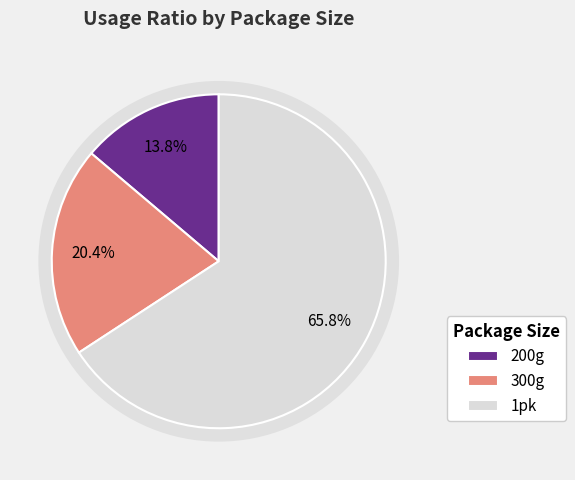

Combined, do 1pk and 200g account for over 50%?

Yes